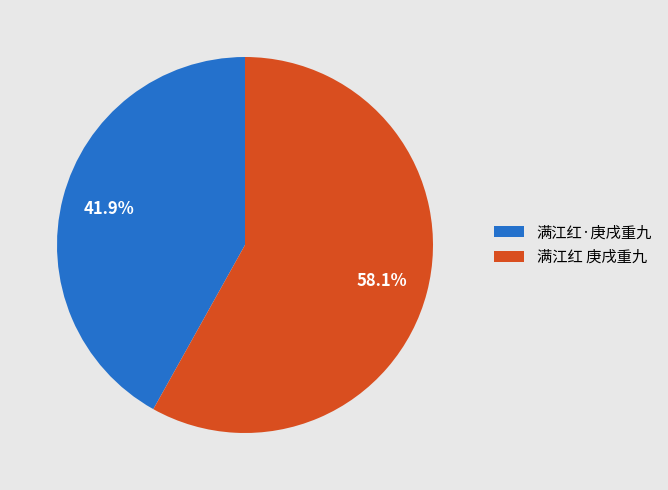

Does 满江红 庚戌重九 account for over 50% of the chart?

Yes